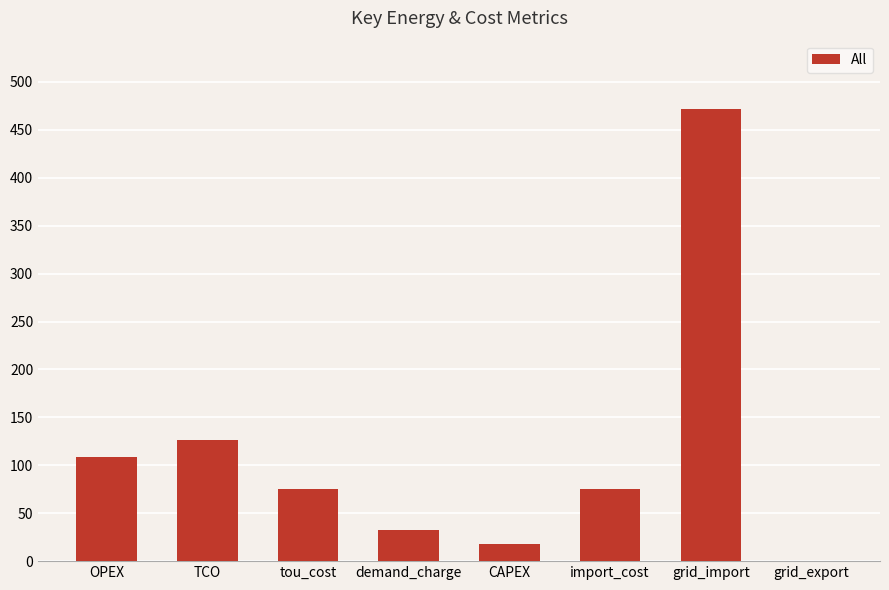

How many data points are above 75?

5